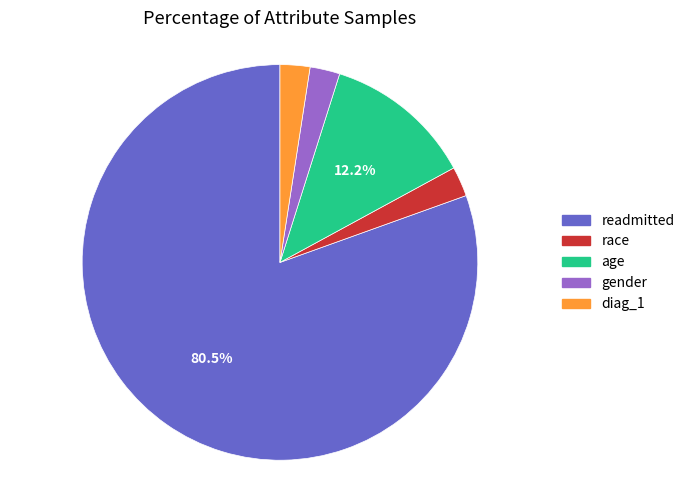

Which category has the biggest portion of the pie?

readmitted